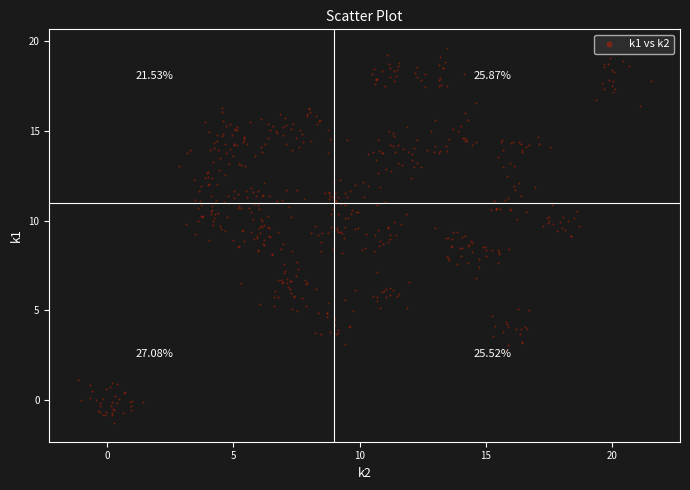

What is the range of Y values (max minus min)?

20.9